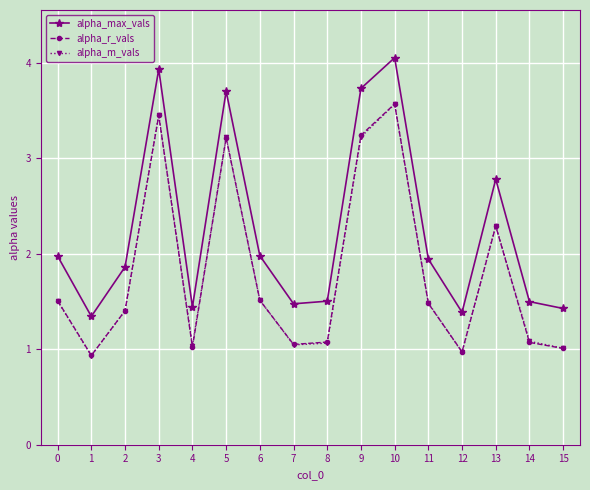

True or false: alpha_r_vals has a value of 1.9 at 8.

False